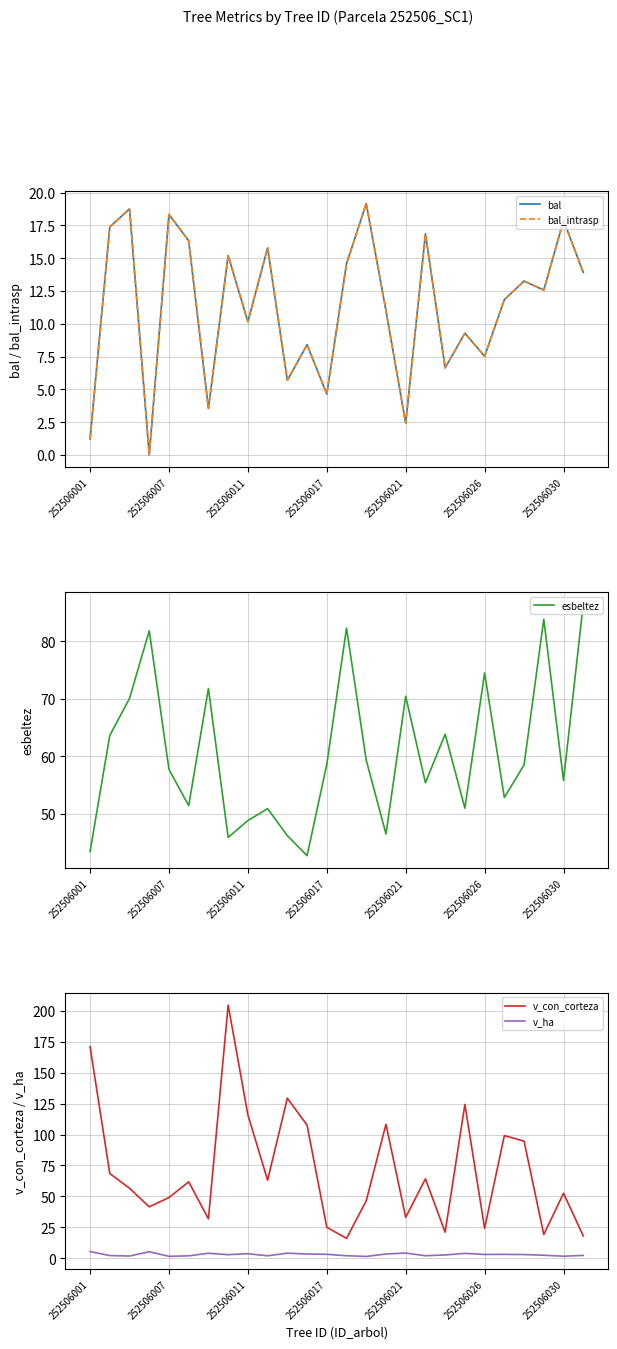

True or false: bal_intrasp has a value of 7.2 at 13.

False